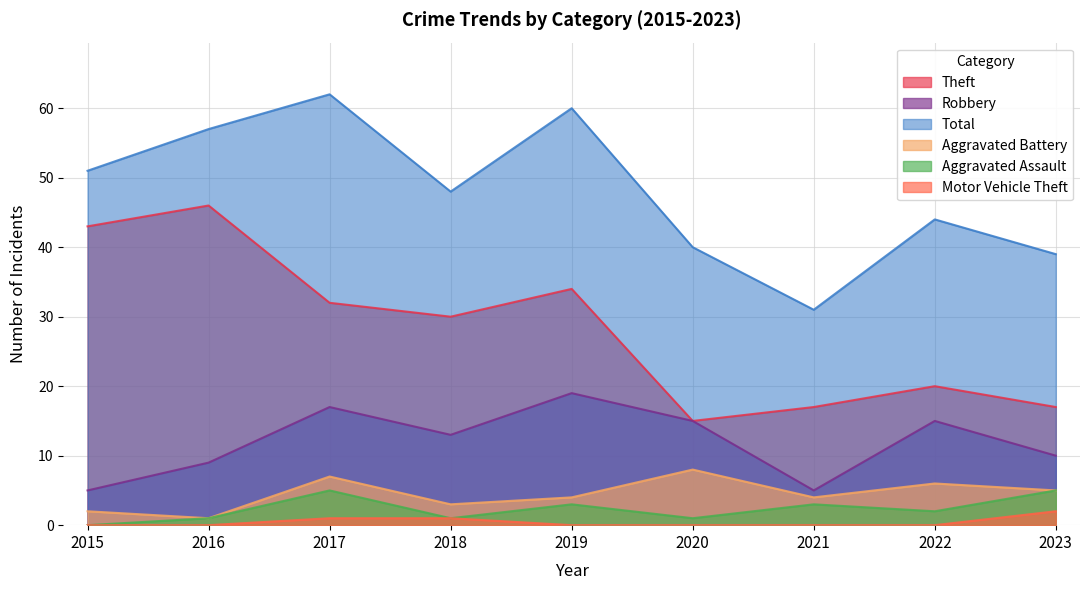

Reading left to right, extract all data points from this chart.

Robbery: 2015=5	2016=9	2017=17	2018=13	2019=19	2020=15	2021=5	2022=15	2023=10
Theft: 2015=43	2016=46	2017=32	2018=30	2019=34	2020=15	2021=17	2022=20	2023=17
Aggravated Battery: 2015=2	2016=1	2017=7	2018=3	2019=4	2020=8	2021=4	2022=6	2023=5
Aggravated Assault: 2015=0	2016=1	2017=5	2018=1	2019=3	2020=1	2021=3	2022=2	2023=5
Motor Vehicle Theft: 2015=0	2016=0	2017=1	2018=1	2019=0	2020=0	2021=0	2022=0	2023=2
Total: 2015=51	2016=57	2017=62	2018=48	2019=60	2020=40	2021=31	2022=44	2023=39